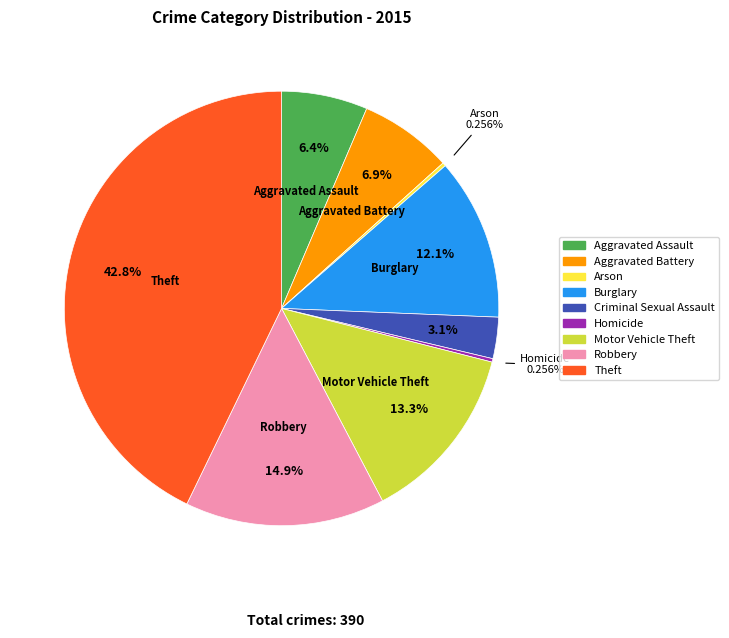

Approximately how many times larger is the value at Burglary compared to Robbery?

0.8